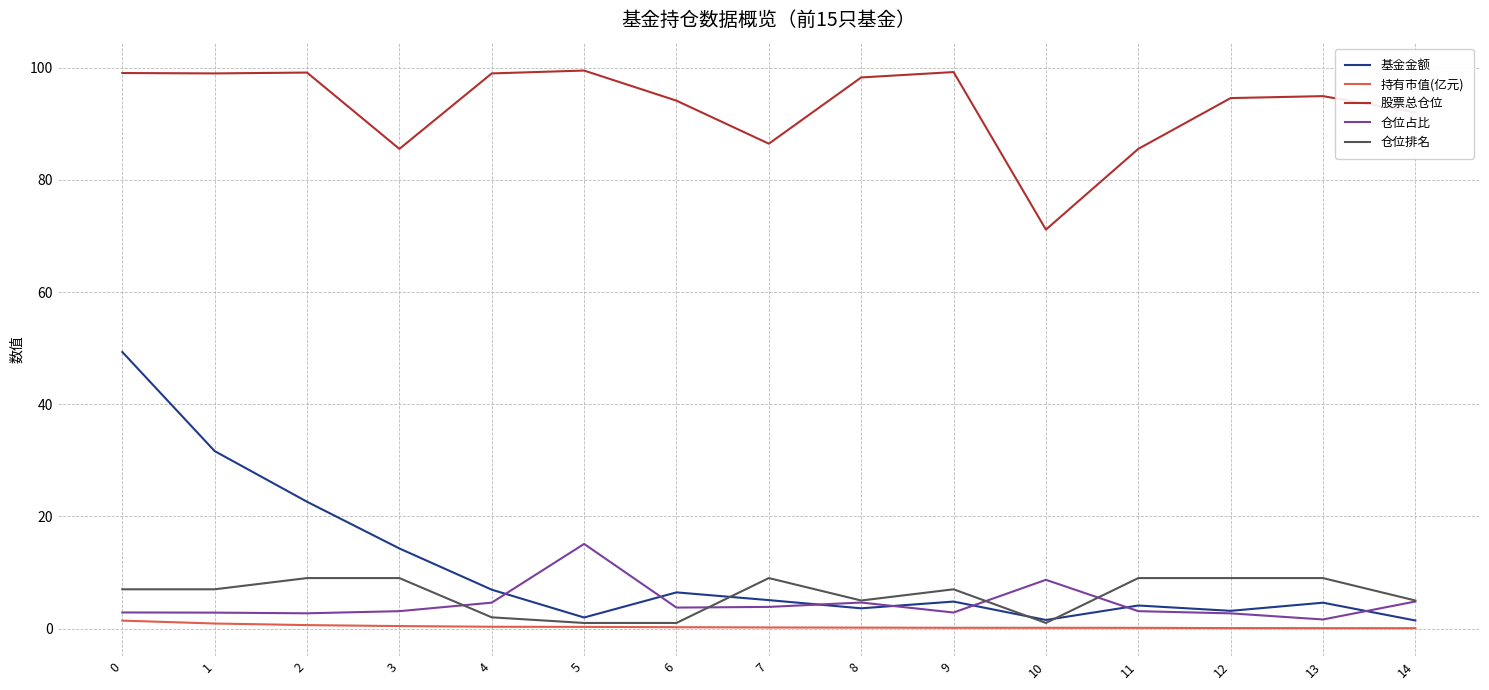

At 9, list the series in order from largest to smallest.

股票总仓位, 仓位排名, 基金金额, 仓位占比, 持有市值(亿元)